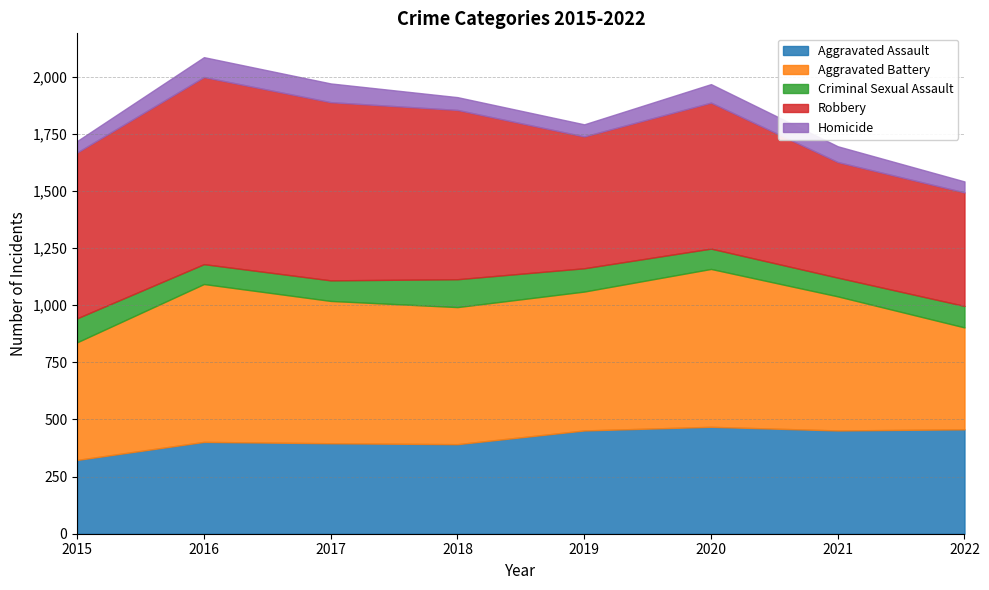

What is the sum of the Robbery values at 2022 and 2015?

1223